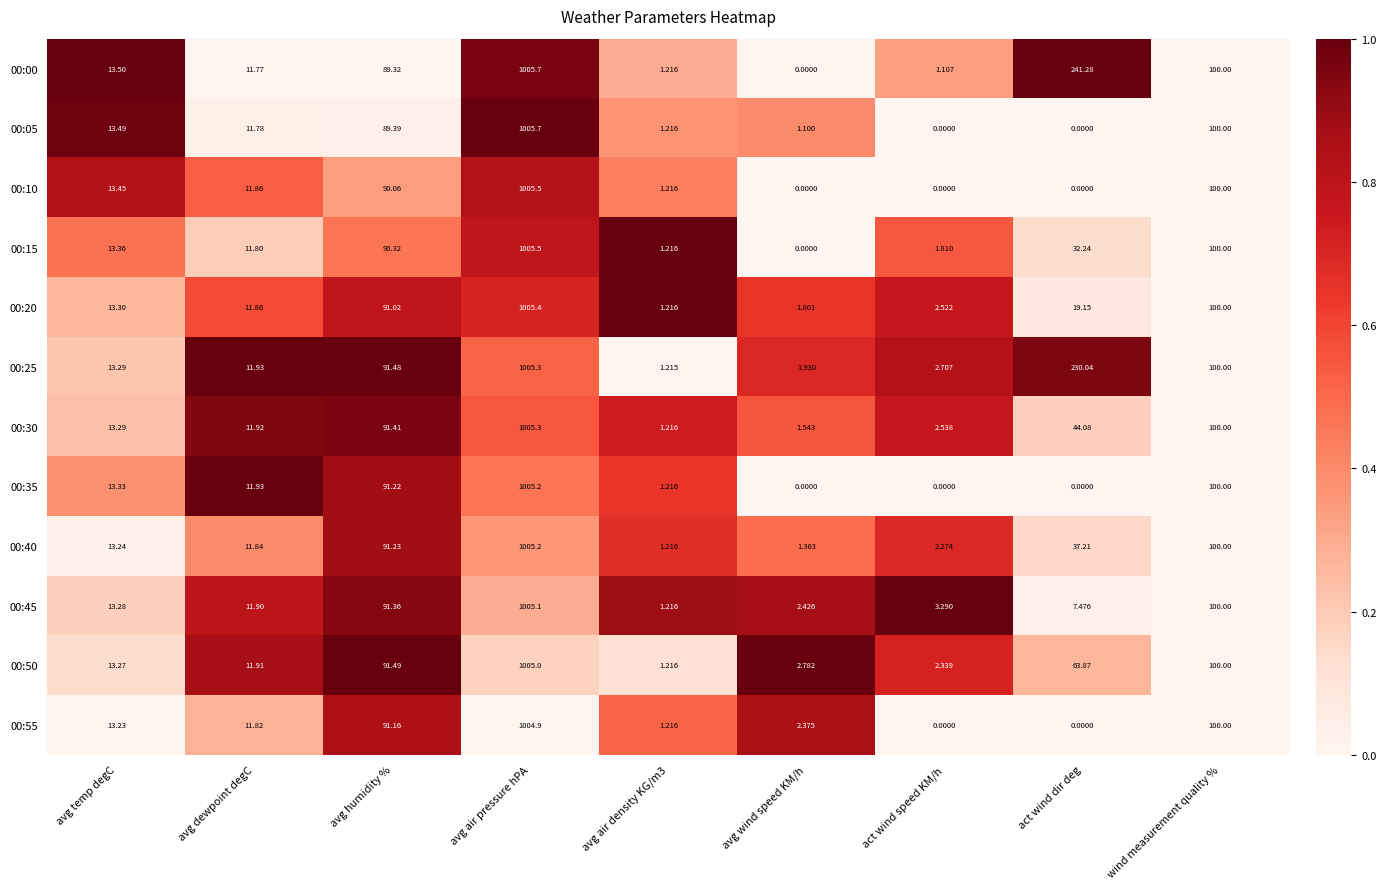

At which category is the sum across all series the highest?

avg air pressure hPA